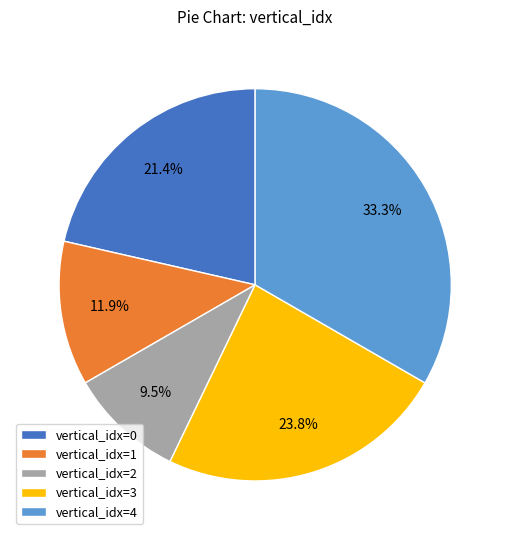

What is the ratio of the value at vertical_idx=4 to the value at vertical_idx=1?

2.8